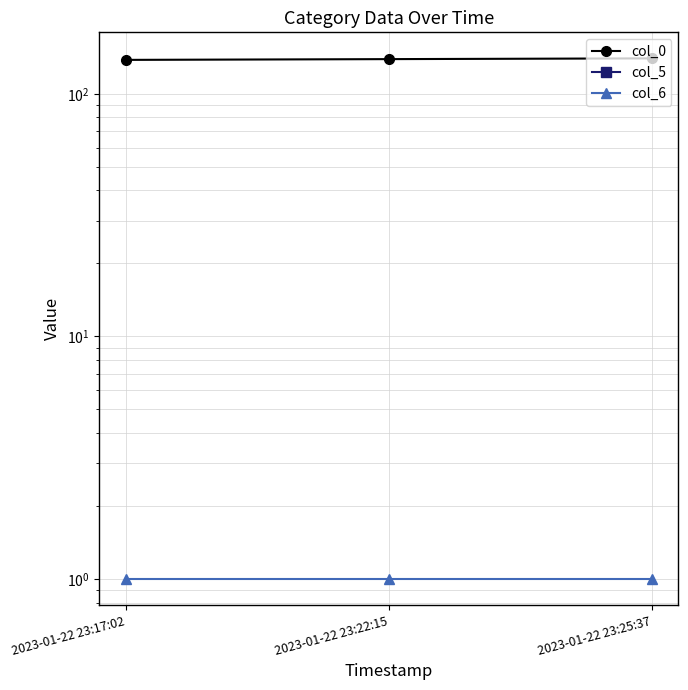

List the series in order of their peak value, highest first.

col_0, col_6, col_5